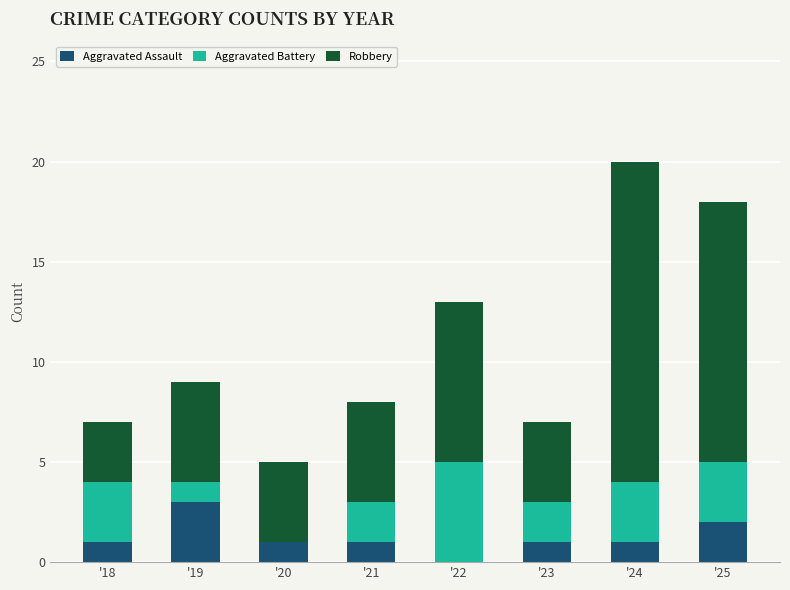

What is the sum of the Aggravated Assault values at '24 and '19?

4